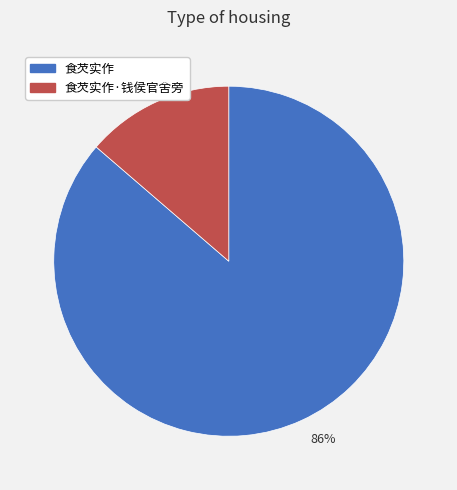

How many slices are in this pie chart?

2